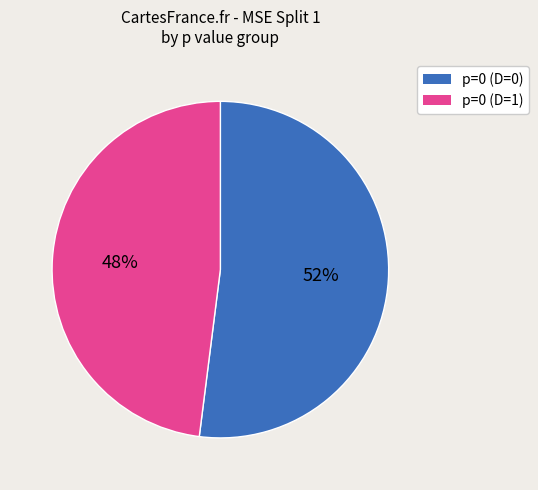

Does any single category account for the majority?

Yes